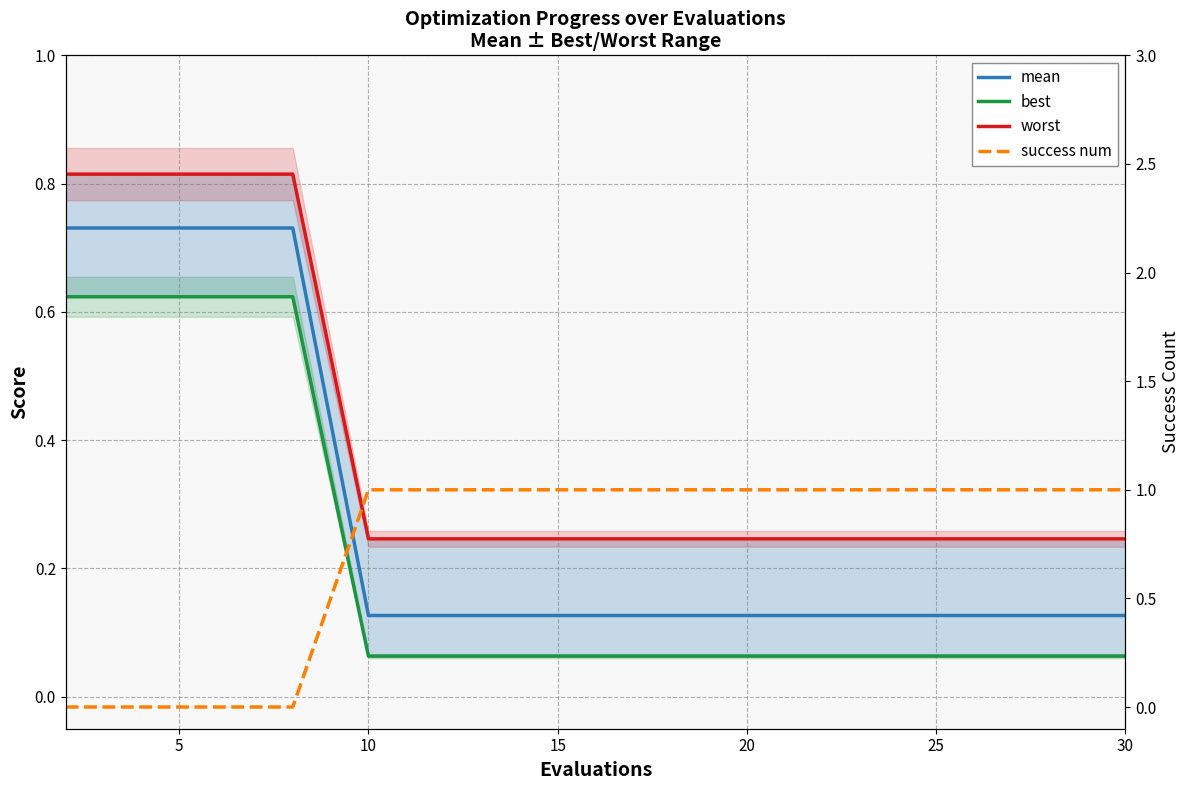

True or false: worst and success num intersect in this chart.

True